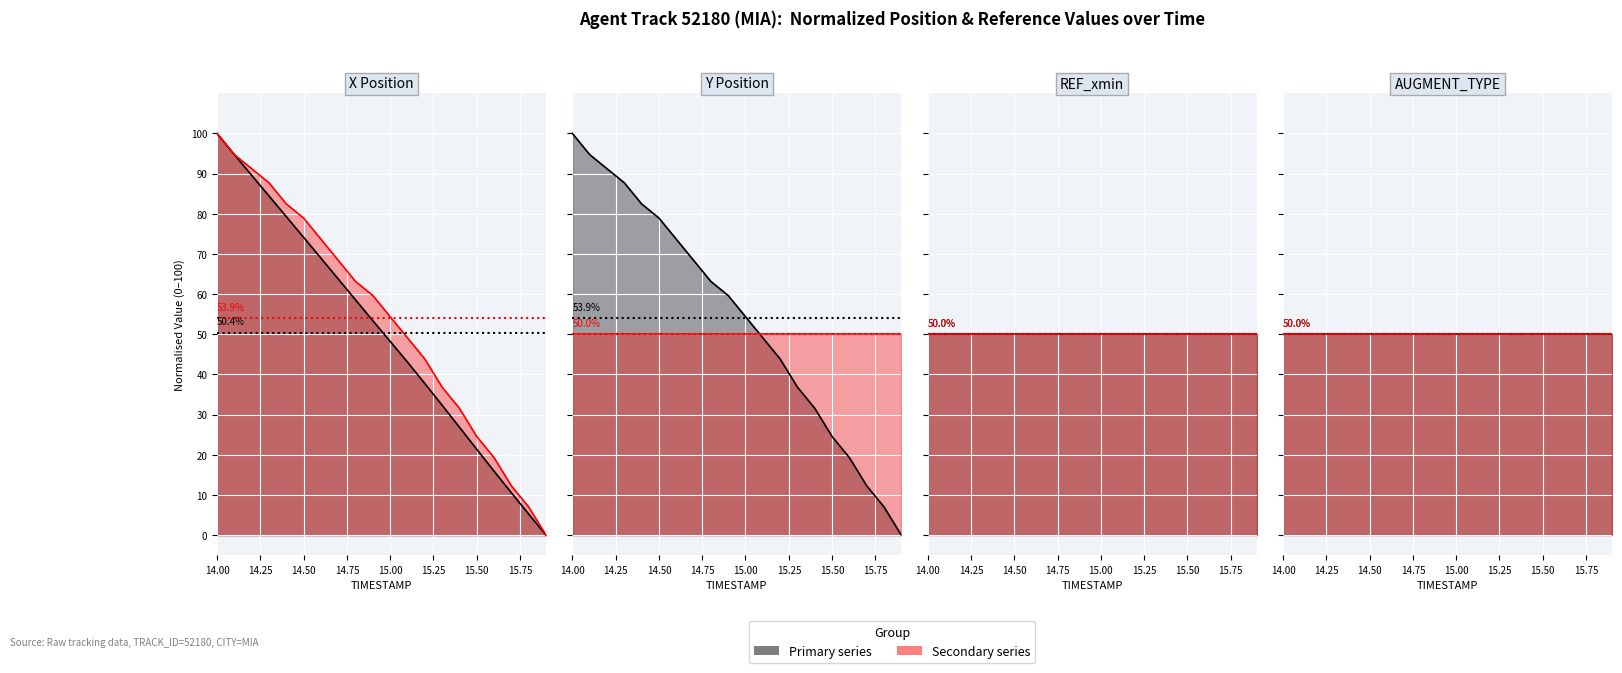

The AUGMENT_DIRECTION (line) series shows 77.9 at 16.00. True or false?

False